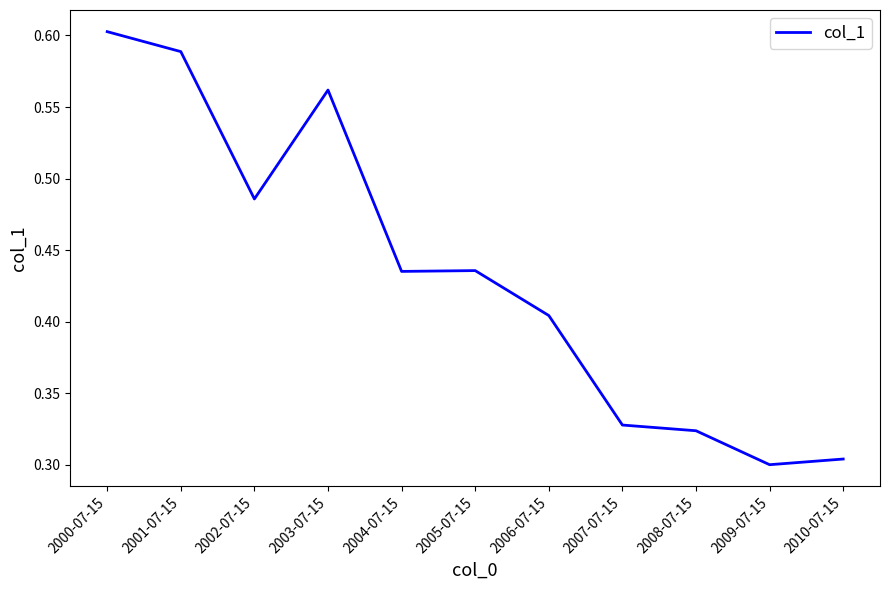

The value at 2003-07-15 is 0.2. True or false?

False